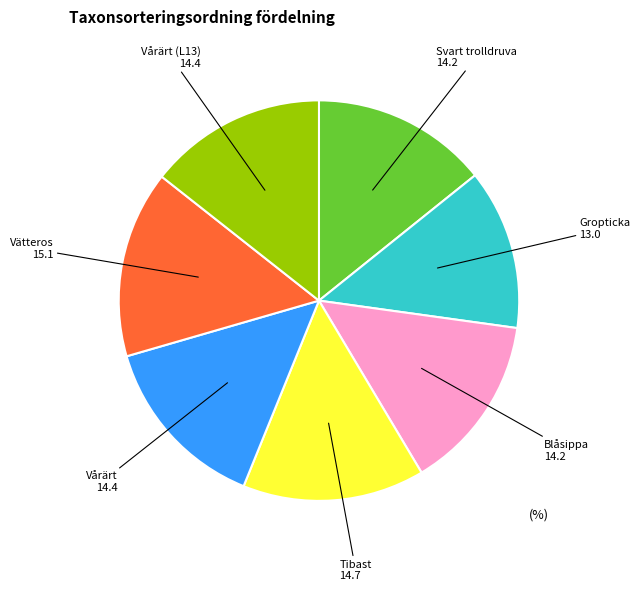

Is there any slice that represents more than half of the pie?

No